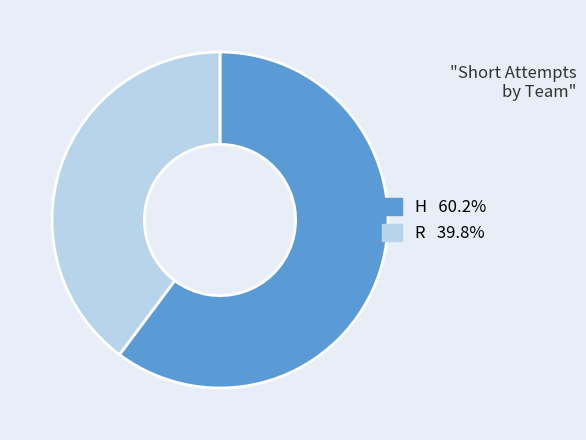

Does H account for over 50% of the chart?

Yes